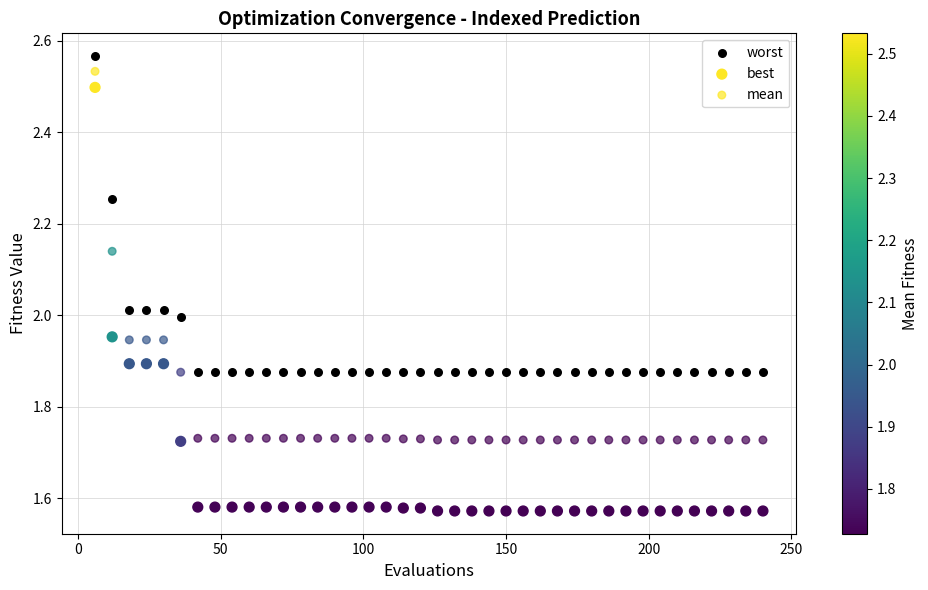

How many points are shown in the scatter plot?

120